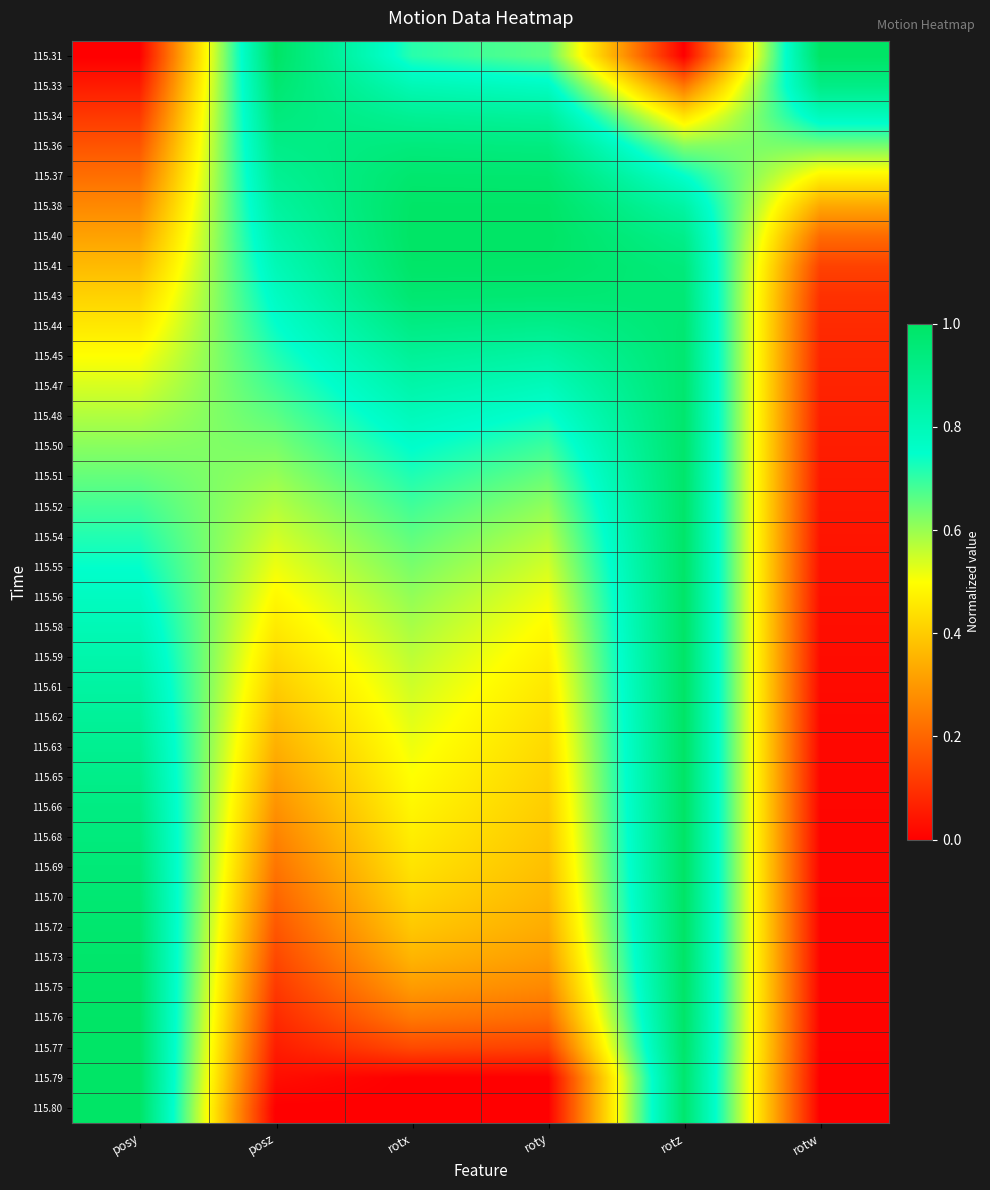

Which label corresponds to the largest value in the chart?

posz